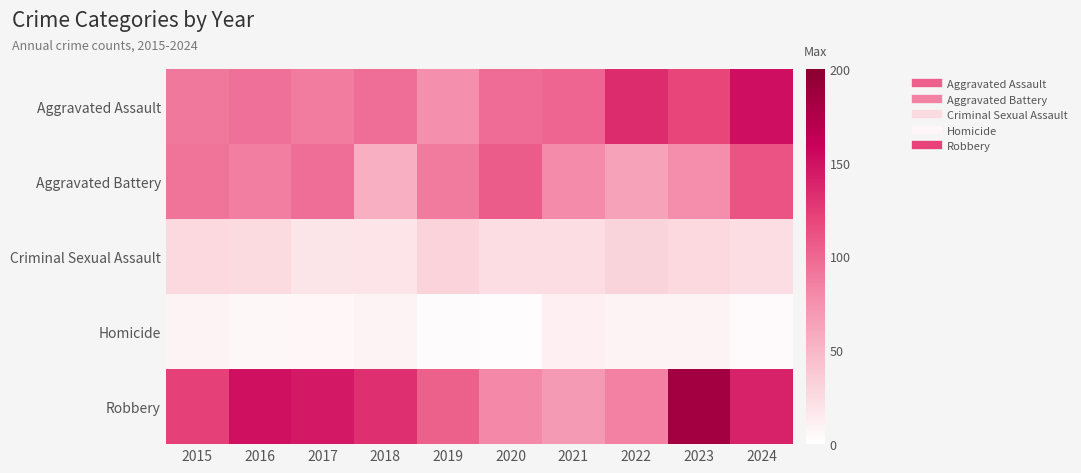

Between 2017 and 2018, which series saw the biggest shift?

Aggravated Battery